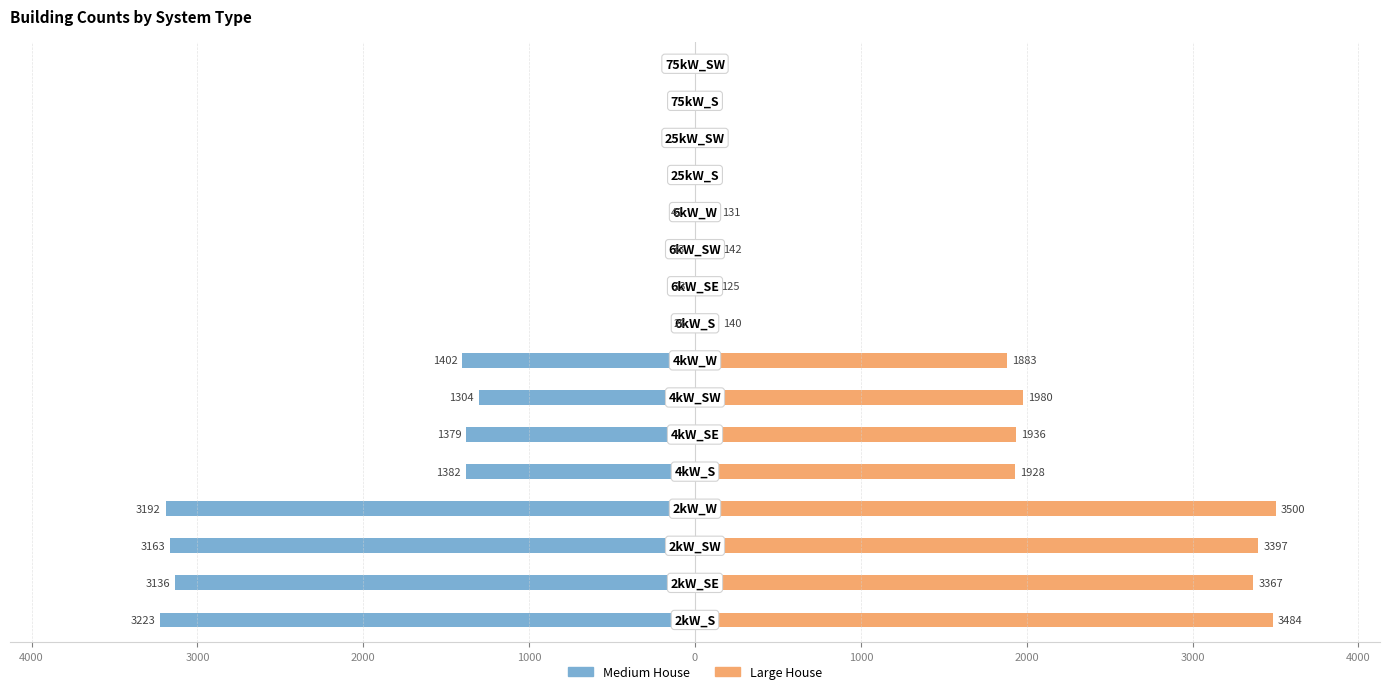

Reading left to right, what are all the values shown in this chart?

Medium House: -3223	-3136	-3163	-3192	-1382	-1379	-1304	-1402	-26	-23	-33	-42	0	0	0	0
Large House: 3484	3367	3397	3500	1928	1936	1980	1883	140	125	142	131	0	0	0	0